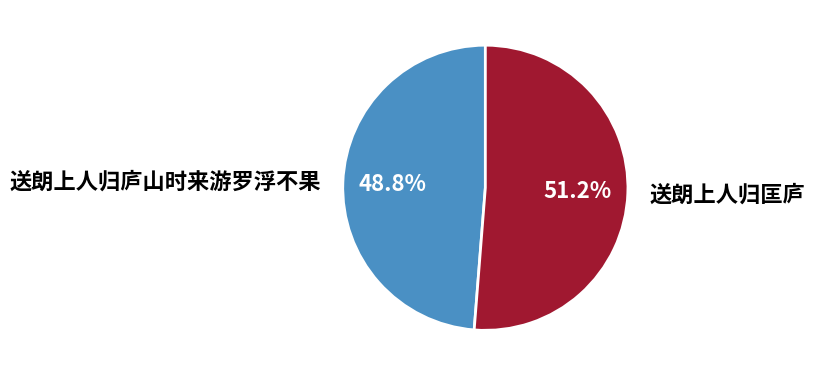

What is the smallest slice in the pie chart?

送朗上人归庐山时来游罗浮不果